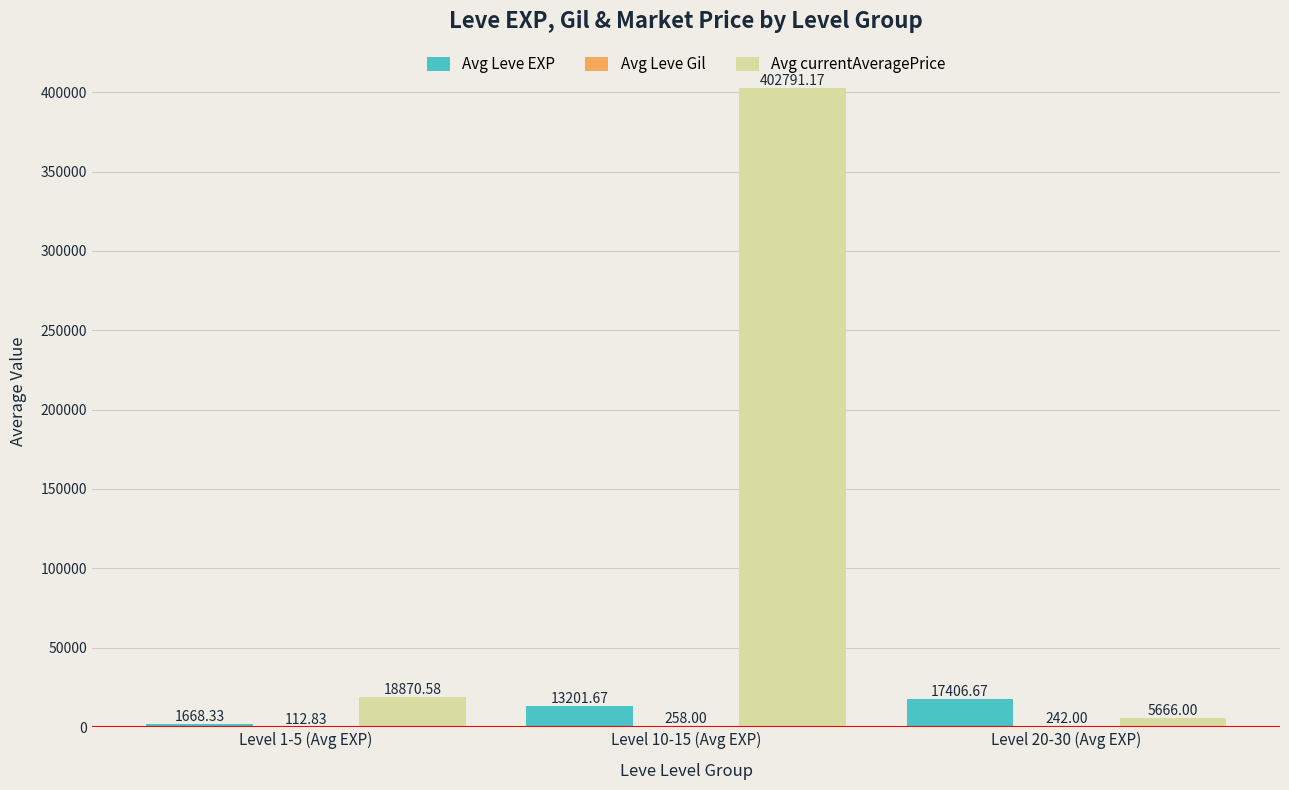

Between Level 1-5 (Avg EXP) and Level 20-30 (Avg EXP), which series saw the biggest shift?

Avg Leve EXP